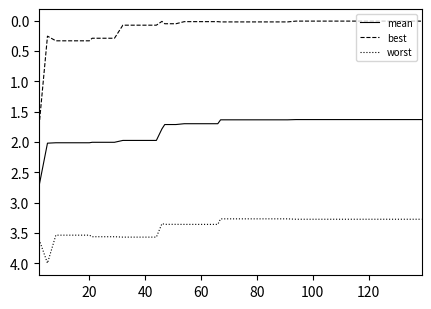

List the series in order of their peak value, lowest first.

best, mean, worst